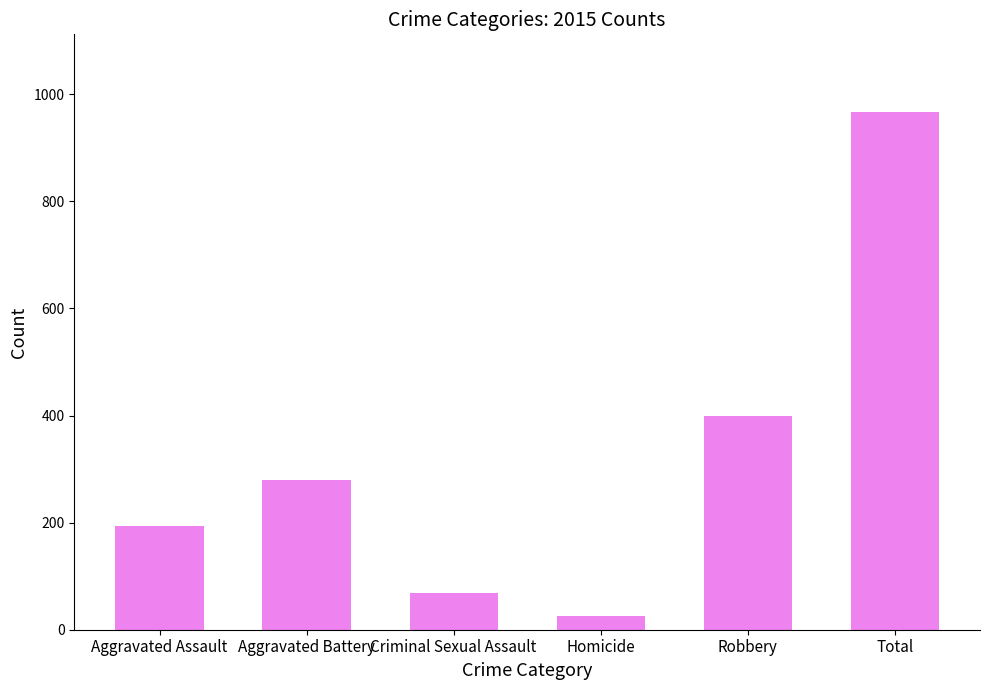

What is the average value?

322